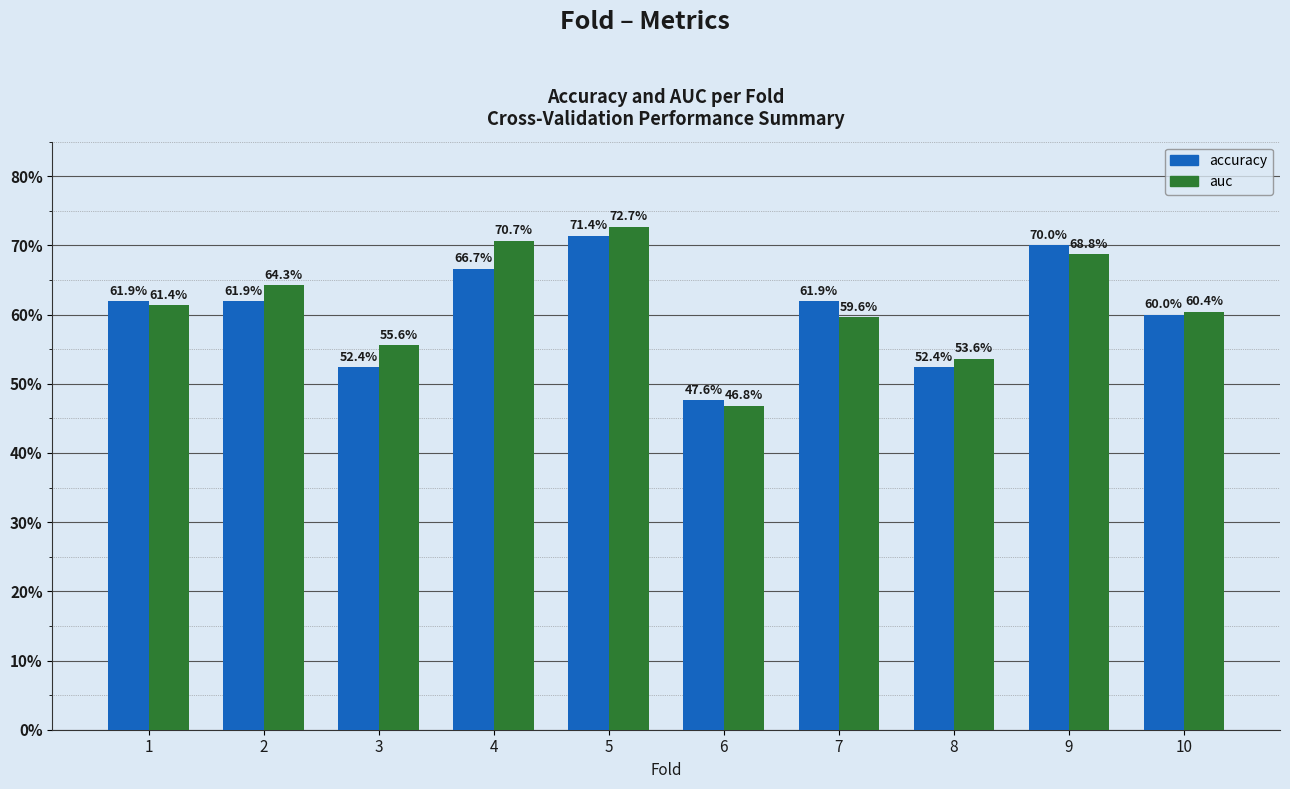

List the labels in order of accuracy value, smallest first.

6, 3, 8, 10, 1, 2, 7, 4, 9, 5